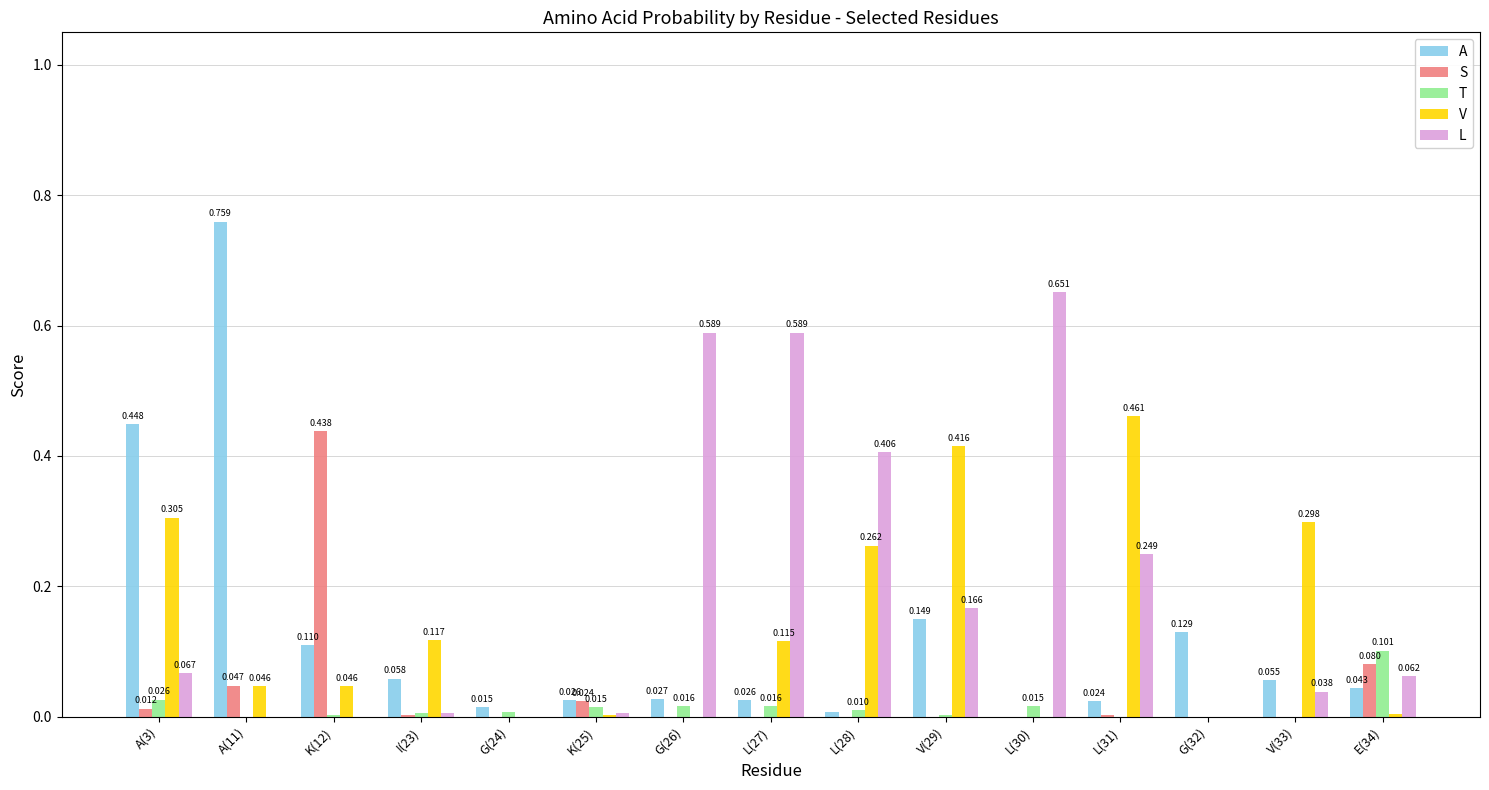

Which series has the largest range (max minus min)?

A